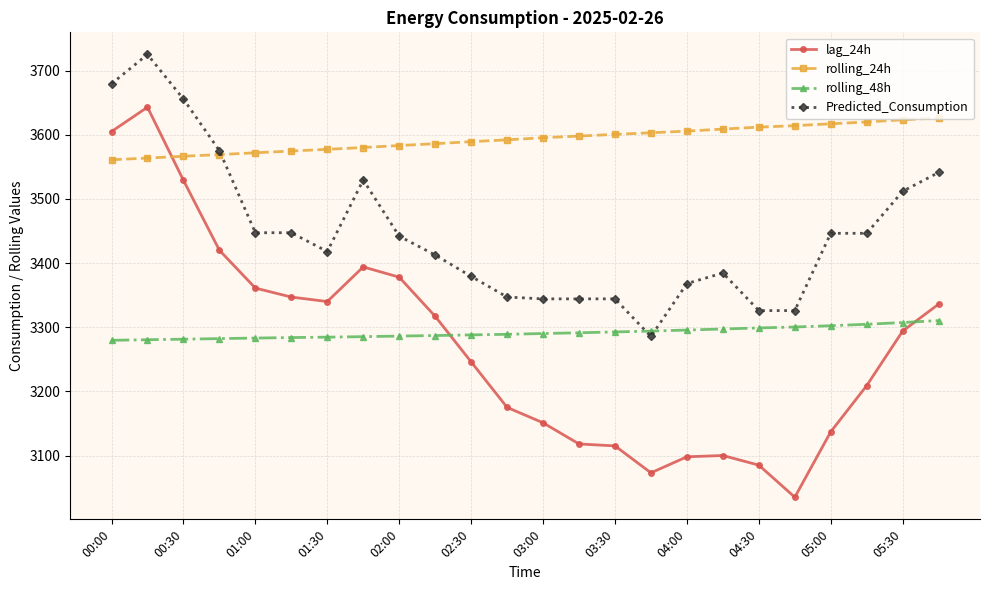

Rank the series by their maximum value, from highest to lowest.

Predicted_Consumption, lag_24h, rolling_24h, rolling_48h